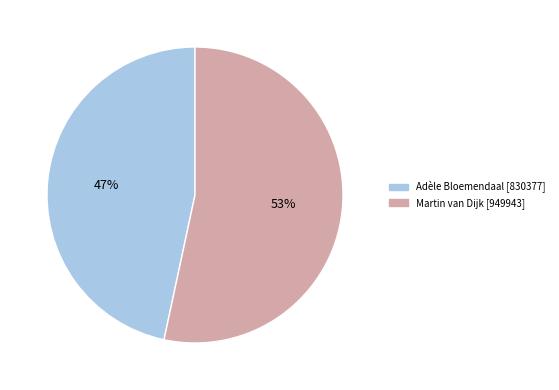

Count the number of slices in the pie.

2